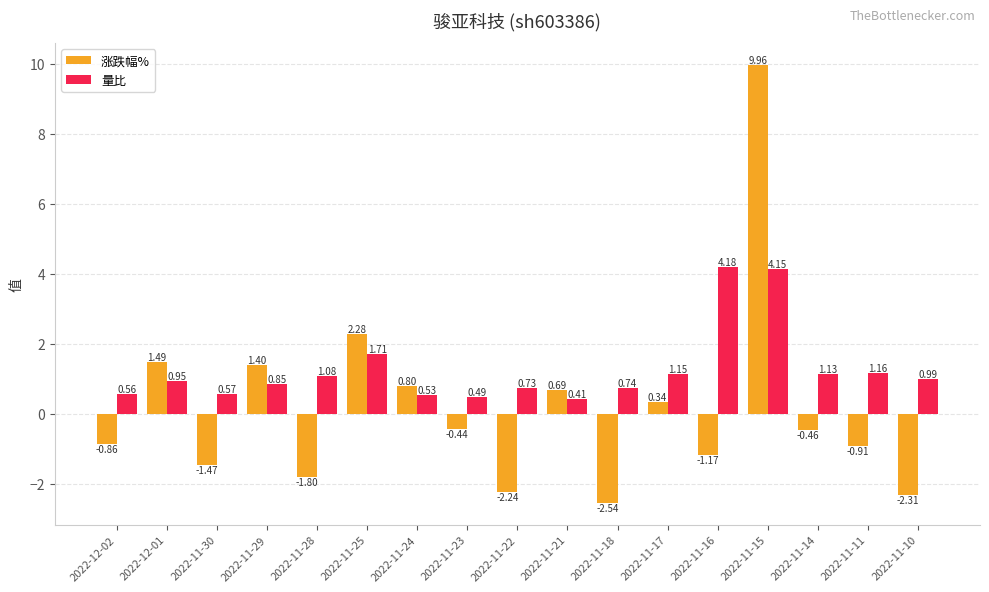

At 2022-11-22, list the series in order from largest to smallest.

量比, 涨跌幅%